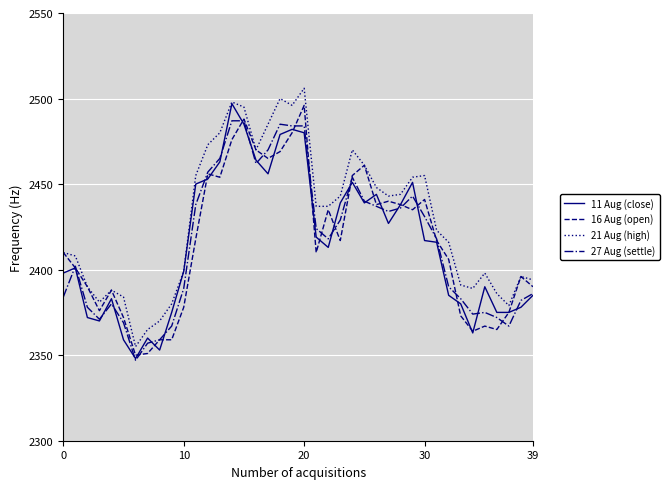

Which series has the largest total across all categories?

21 Aug (high)